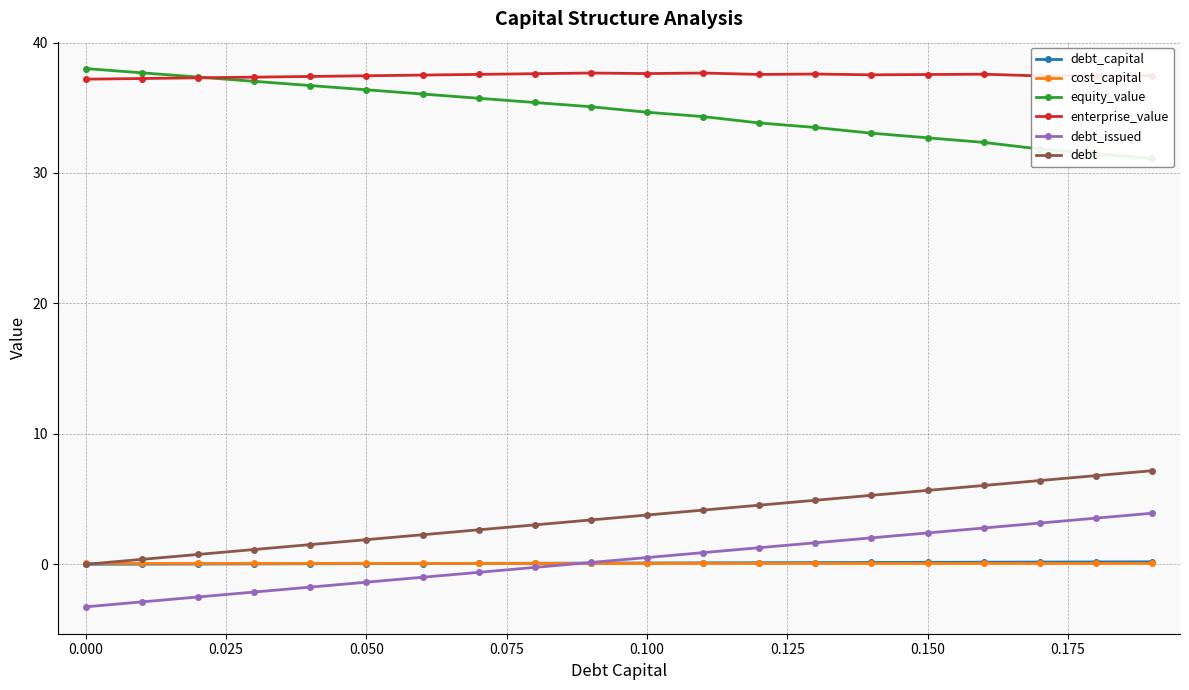

Reading left to right, what are all the values shown in this chart?

debt_capital: 0.0	0.0	0.0	0.0	0.0	0.1	0.1	0.1	0.1	0.1	0.1	0.1	0.1	0.1	0.1	0.1	0.2	0.2	0.2	0.2
cost_capital: 0.1	0.1	0.1	0.1	0.1	0.1	0.1	0.1	0.1	0.1	0.1	0.1	0.1	0.1	0.1	0.1	0.1	0.1	0.1	0.1
equity_value: 38.0	37.7	37.4	37.0	36.7	36.4	36.1	35.7	35.4	35.1	34.7	34.3	33.8	33.5	33.1	32.7	32.3	31.8	31.5	31.1
enterprise_value: 37.2	37.2	37.3	37.3	37.4	37.5	37.5	37.6	37.6	37.7	37.6	37.7	37.6	37.6	37.5	37.6	37.6	37.4	37.5	37.5
debt_issued: -3.3	-2.9	-2.5	-2.1	-1.7	-1.4	-1.0	-0.6	-0.2	0.1	0.5	0.9	1.3	1.6	2.0	2.4	2.8	3.2	3.5	3.9
debt: 0.0	0.4	0.8	1.1	1.5	1.9	2.3	2.6	3.0	3.4	3.8	4.2	4.5	4.9	5.3	5.7	6.0	6.4	6.8	7.2